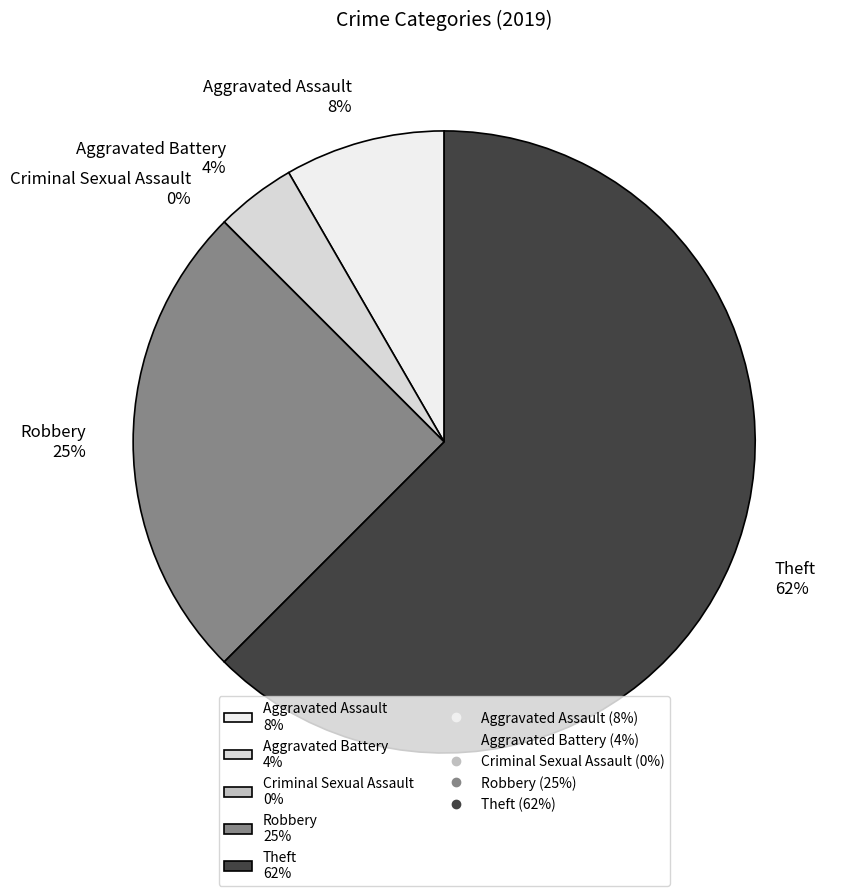

Does Theft account for over 50% of the chart?

Yes